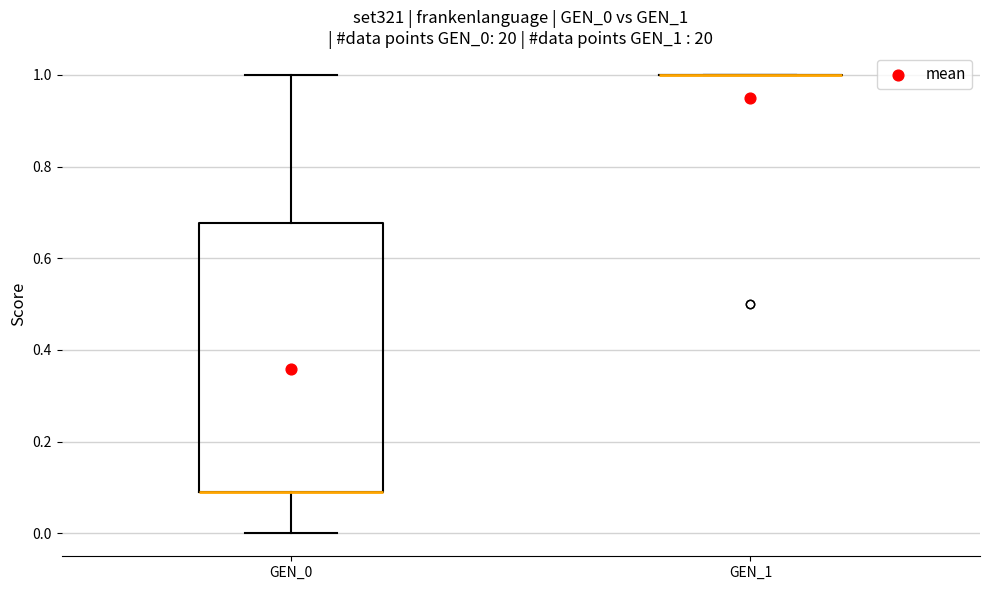

Reading left to right, read every box against the y-axis: the position of its median line, the range the box covers, and the ends of its whiskers. The values are not printed on the chart, so give them approximately, as read against the axis.

GEN_0: median 0.10 (drawn on the box's lower edge), box 0.10 to 0.68, whiskers 0.00 to 1.00
GEN_1: box collapsed to a line at 1.00, whiskers 1.00 to 1.00